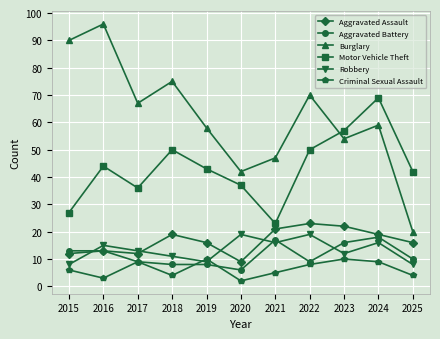

Is this an area chart (filled region under the line)?

No